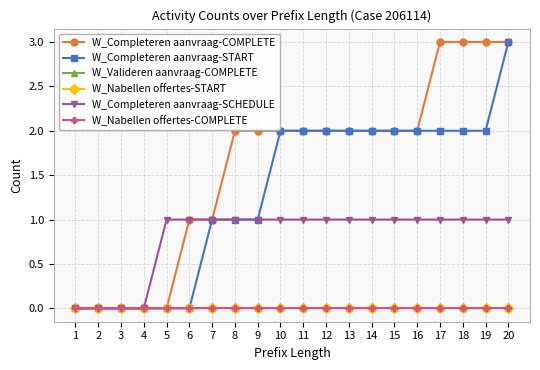

Does the chart have visible grid lines?

Yes